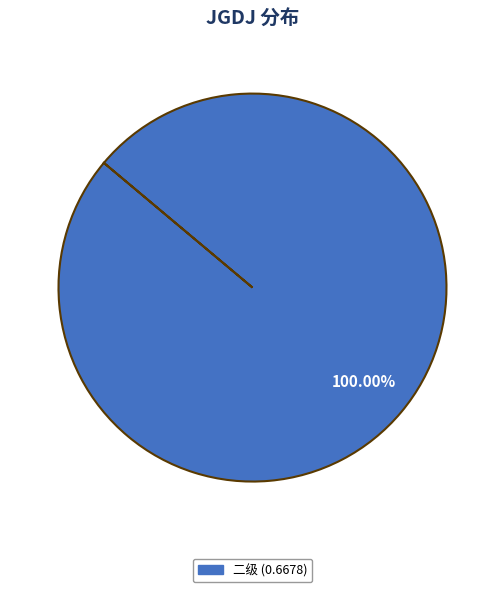

How many slices are in this pie chart?

1